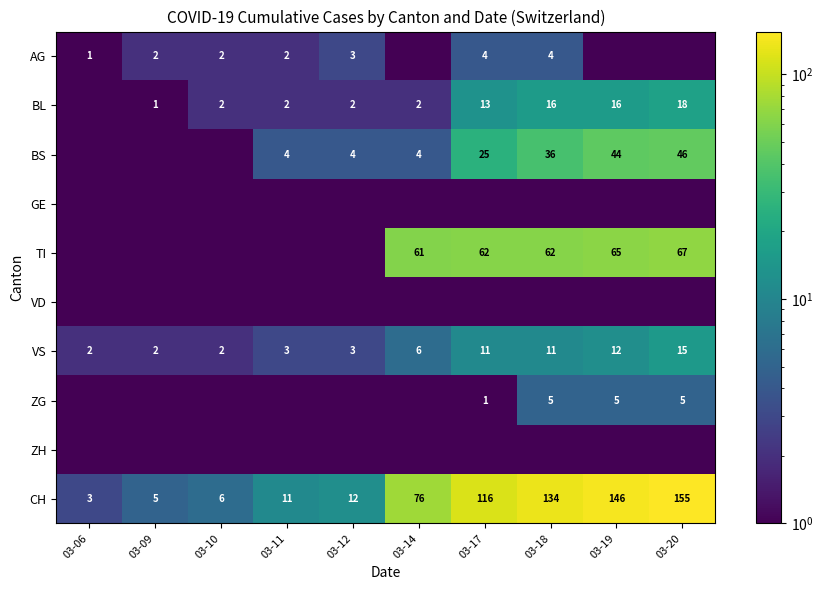

What is the difference between the CH values at 03-12 and 03-20?

143.0